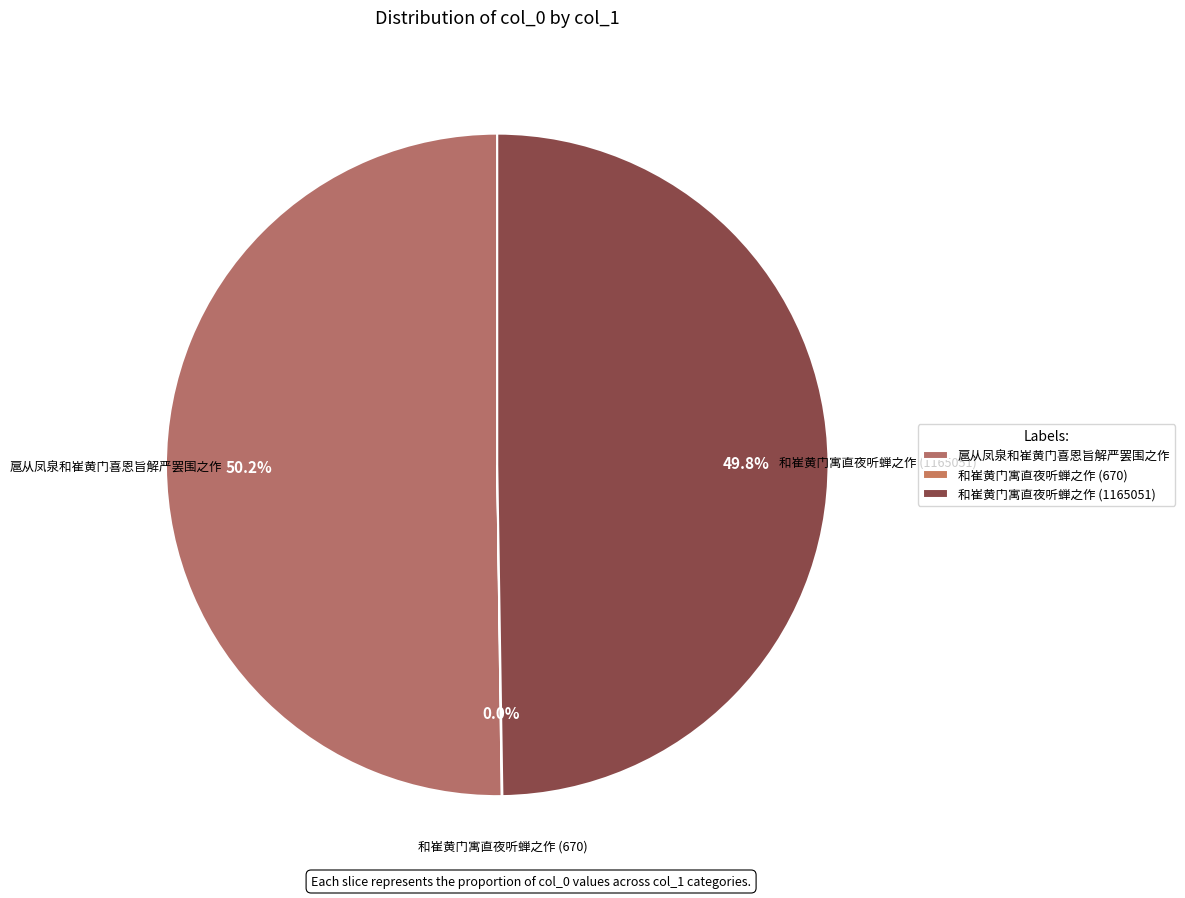

What is the majority slice?

扈从凤泉和崔黄门喜恩旨解严罢围之作